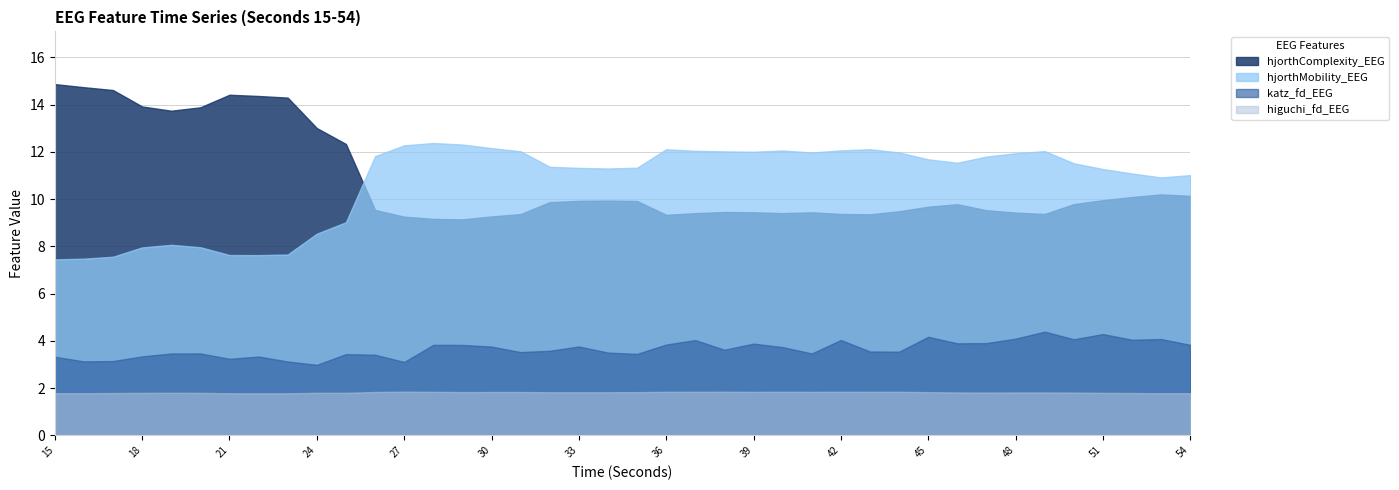

How many lines are shown in the chart?

4